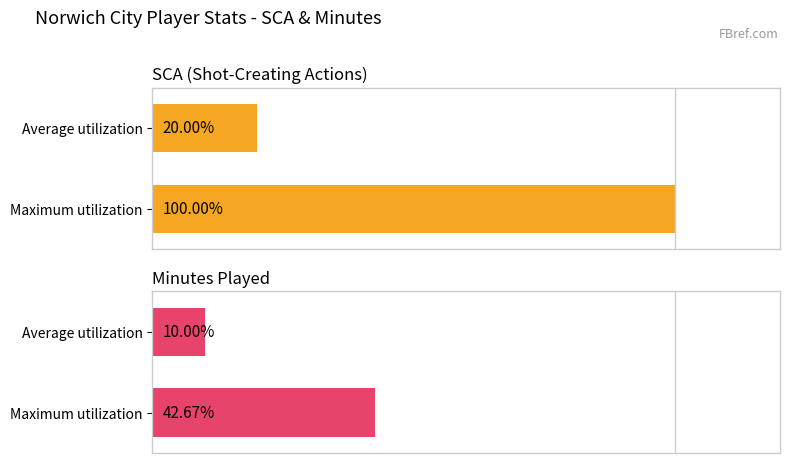

What value does the Maximum utilization series have at Average utilization?

10.0